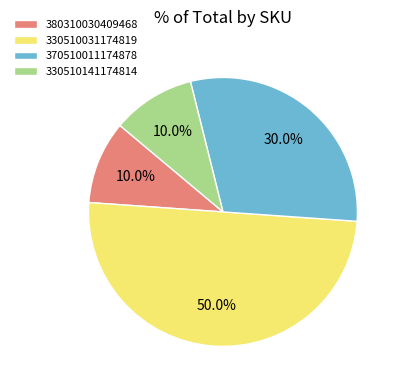

How many slices are in this pie chart?

4